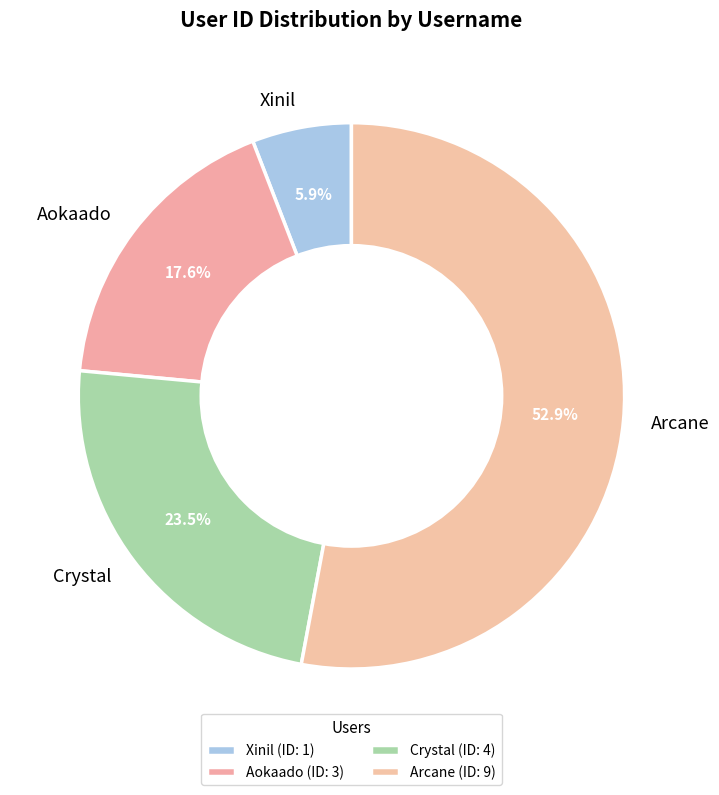

What percentage is the Xinil slice, to the nearest percent?

6%